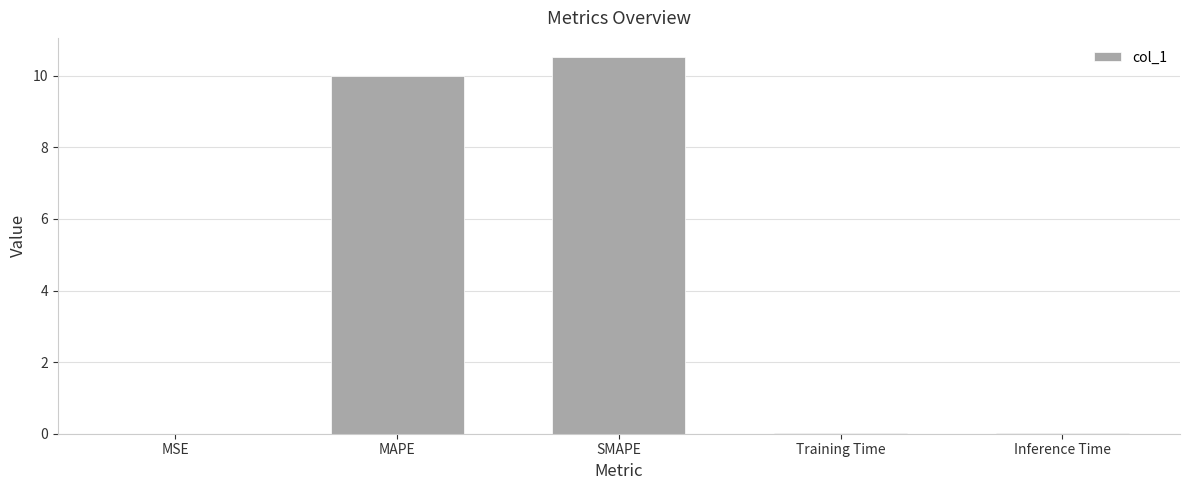

What is the sum of all values?

20.6